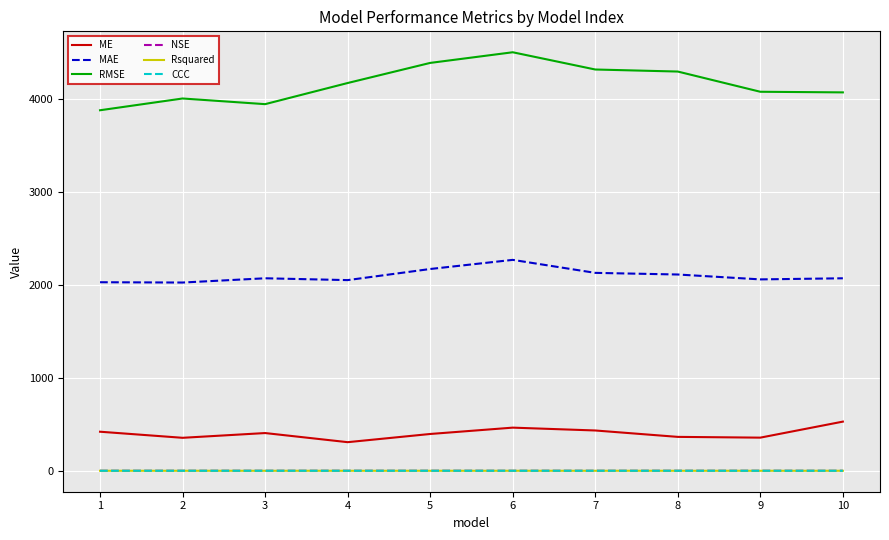

At which category is the sum across all series the highest?

6